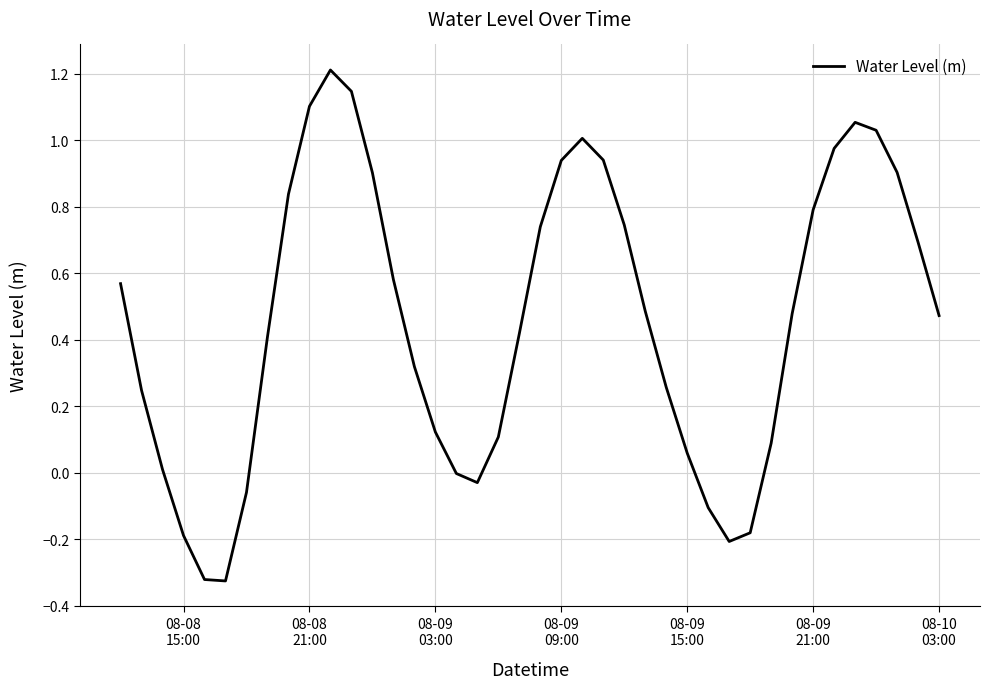

What is the greatest value displayed?

1.2